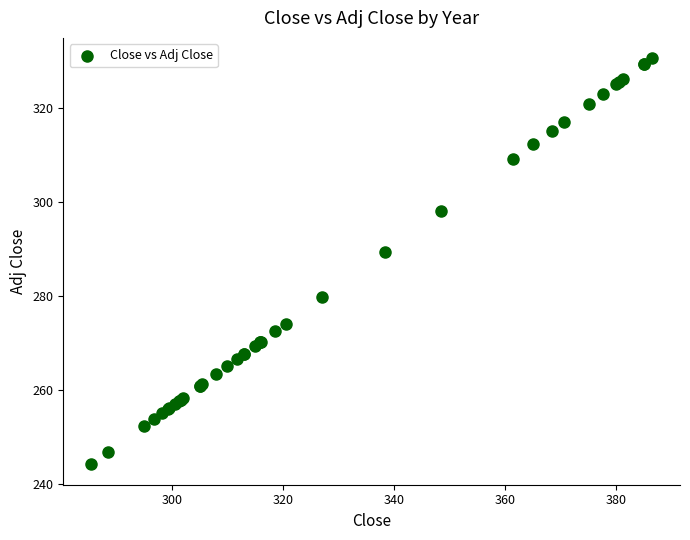

What Y value in the scatter plot is closest to 287?

289.4